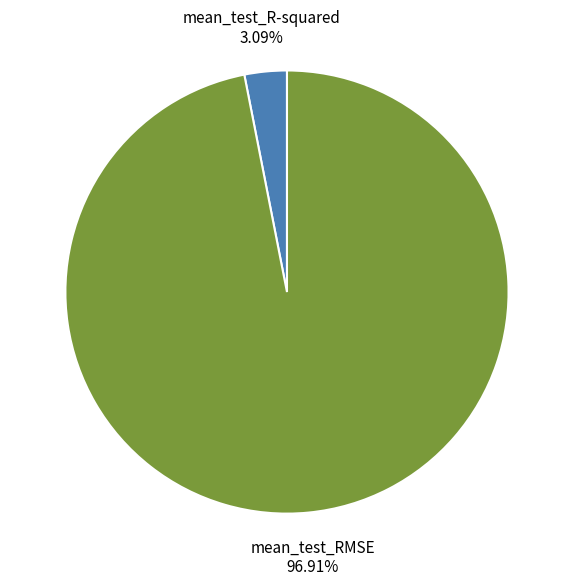

To the nearest percent, what is the difference between the mean_test_RMSE and mean_test_R-squared slice percentages?

94%